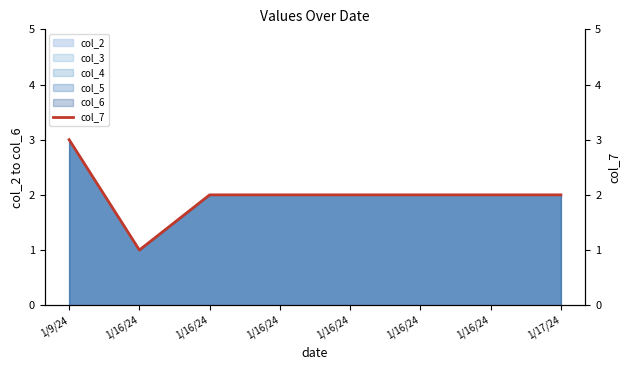

Where is the data nearest to the value 2?

1/16/24